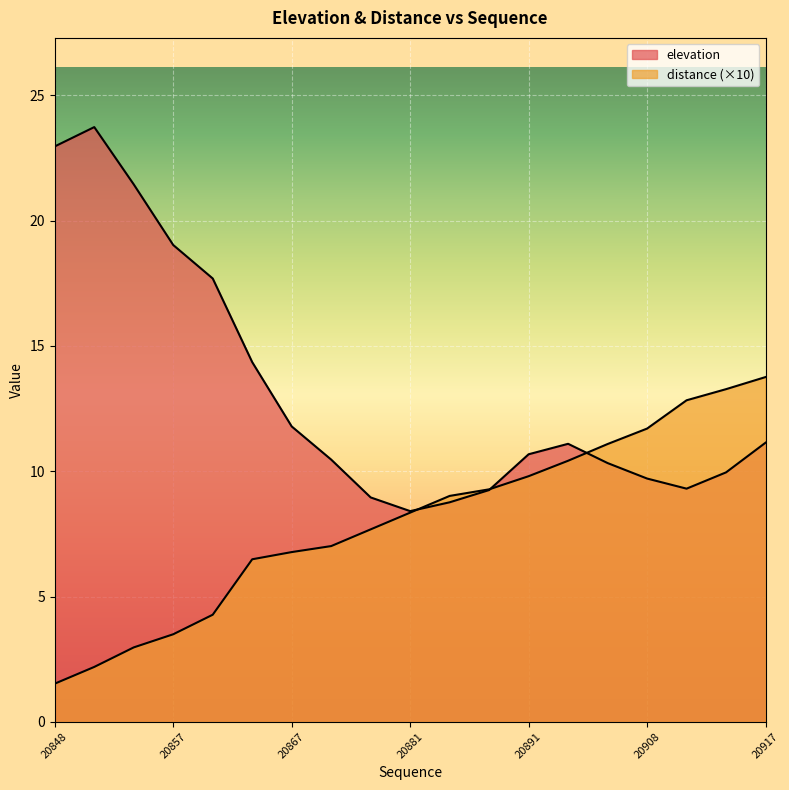

How many lines are shown in the chart?

2